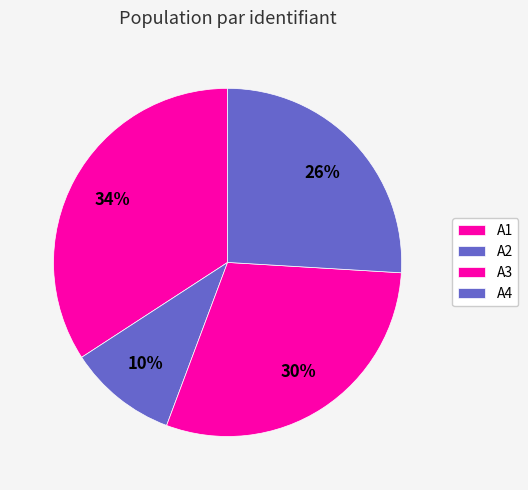

What is the ratio of the value at A4 to the value at A1?

0.8